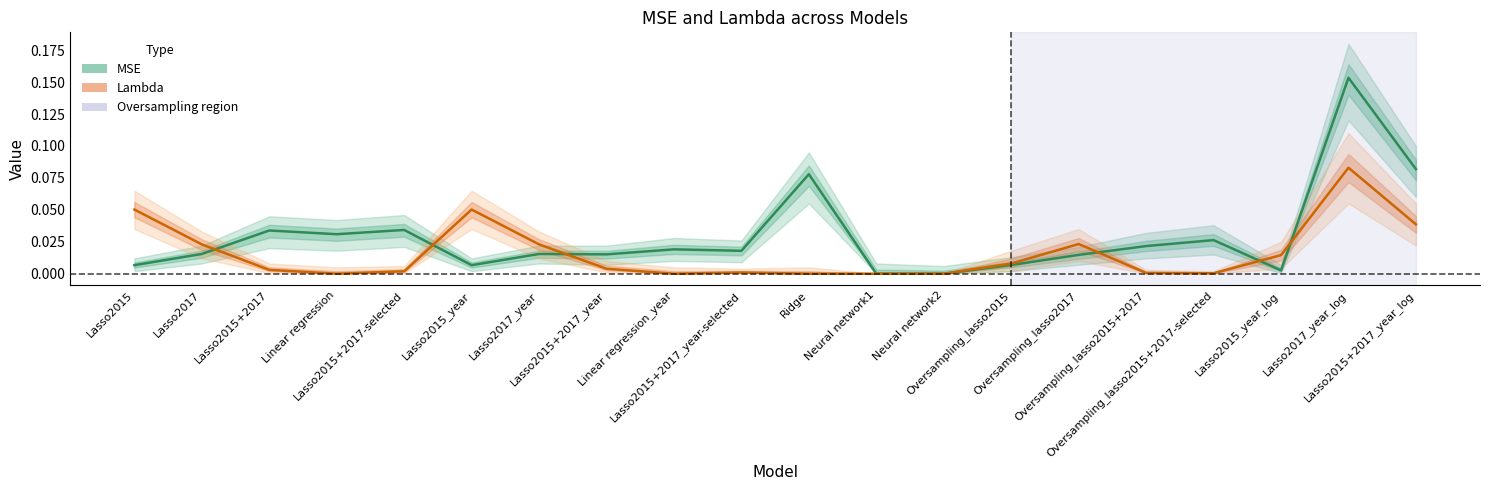

At which label does Lambda reach its minimum?

Linear regression